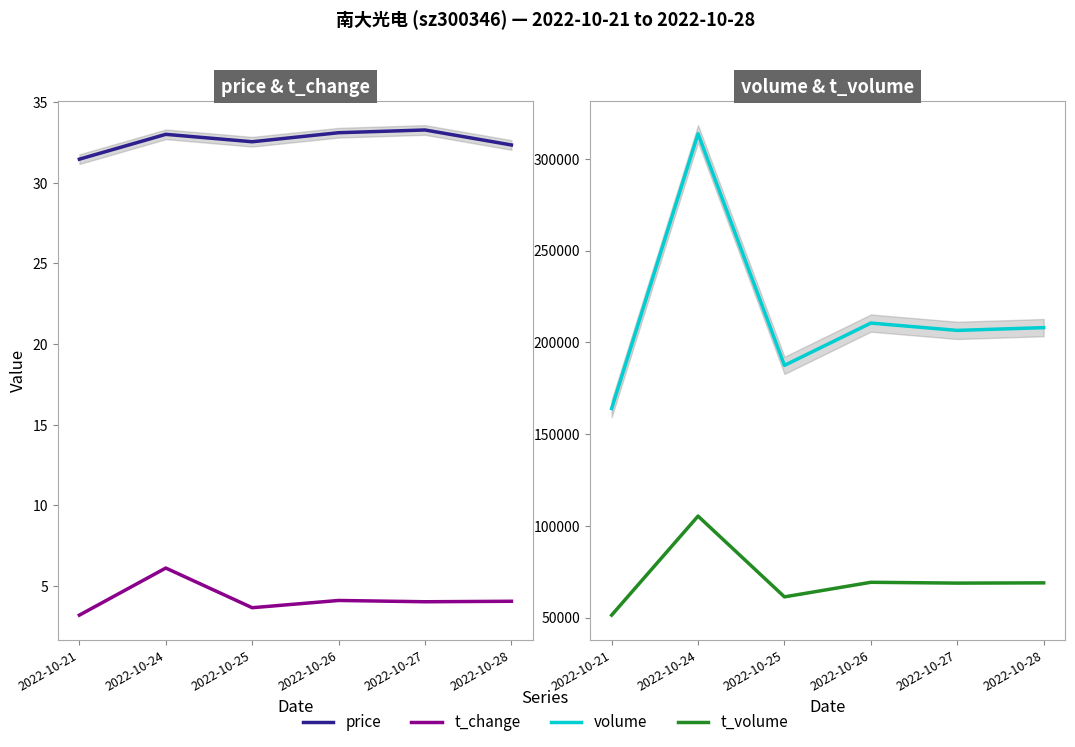

At which label is t_volume closest to 78335?

2022-10-26